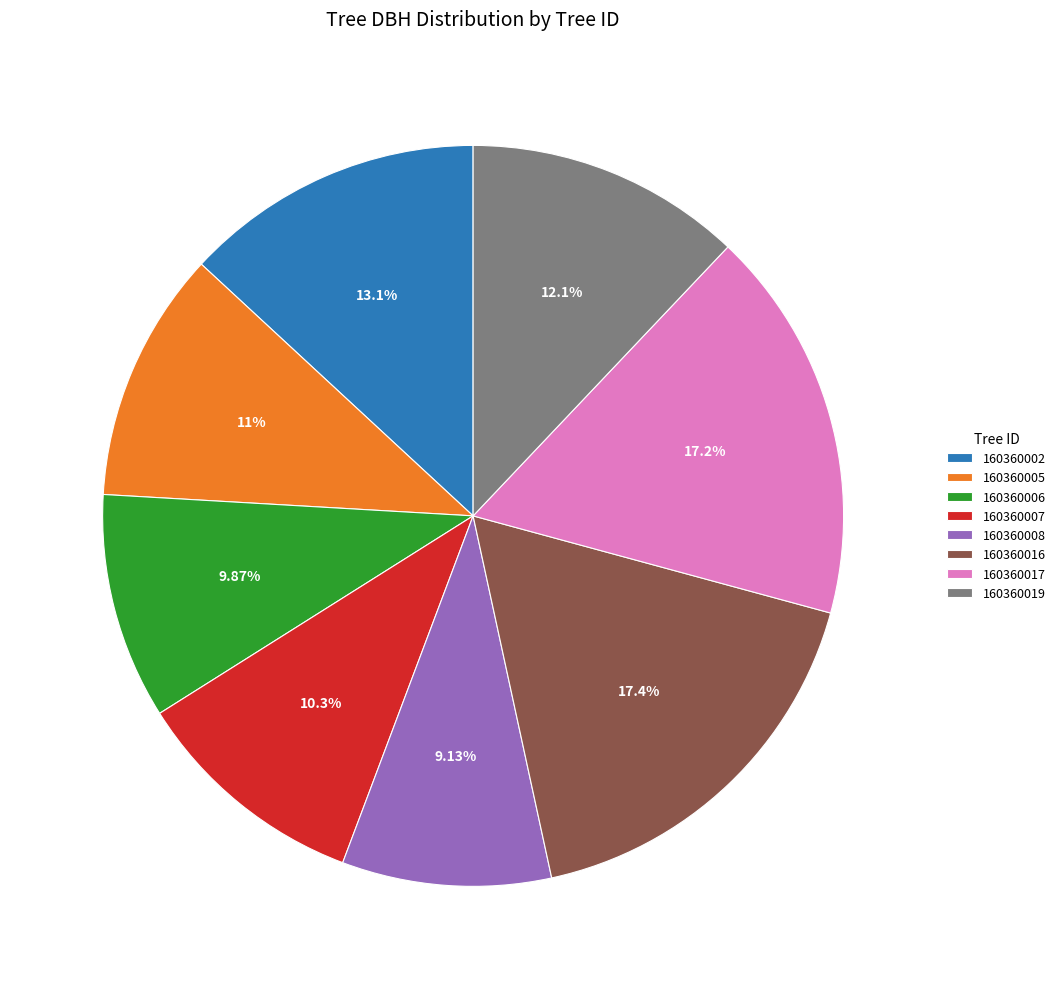

True or false: 160360006 accounts for 10% of the total.

True